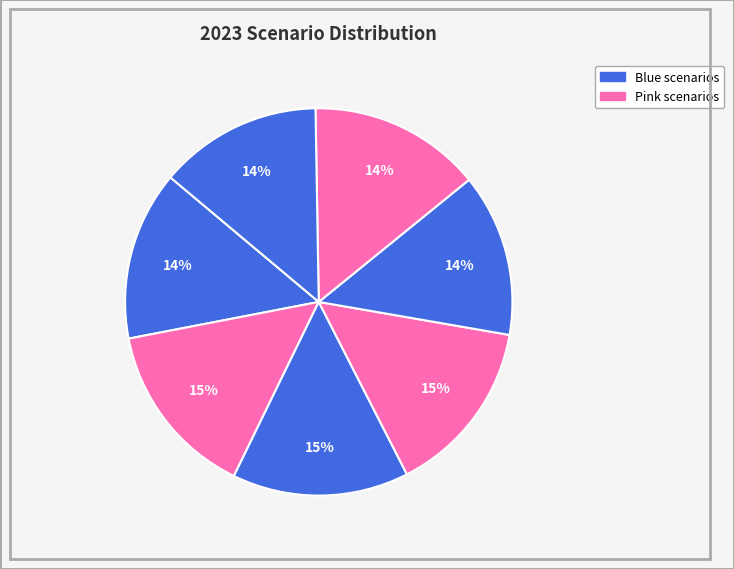

How many slices are in this pie chart?

7